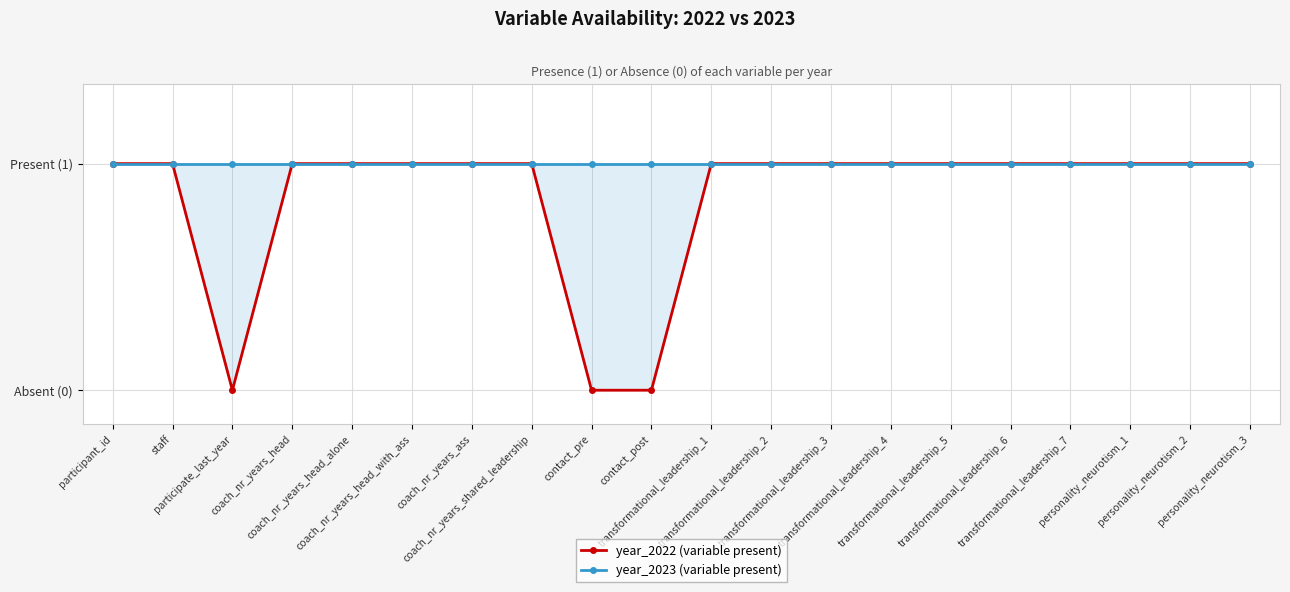

Reading left to right, transcribe all the data shown in this chart.

year_2022 (variable present): participant_id=1	staff=1	participate_last_year=0	coach_nr_years_head=1	coach_nr_years_head_alone=1	coach_nr_years_head_with_ass=1	coach_nr_years_ass=1	coach_nr_years_shared_leadership=1	contact_pre=0	contact_post=0	transformational_leadership_1=1	transformational_leadership_2=1	transformational_leadership_3=1	transformational_leadership_4=1	transformational_leadership_5=1	transformational_leadership_6=1	transformational_leadership_7=1	personality_neurotism_1=1	personality_neurotism_2=1	personality_neurotism_3=1
year_2023 (variable present): participant_id=1	staff=1	participate_last_year=1	coach_nr_years_head=1	coach_nr_years_head_alone=1	coach_nr_years_head_with_ass=1	coach_nr_years_ass=1	coach_nr_years_shared_leadership=1	contact_pre=1	contact_post=1	transformational_leadership_1=1	transformational_leadership_2=1	transformational_leadership_3=1	transformational_leadership_4=1	transformational_leadership_5=1	transformational_leadership_6=1	transformational_leadership_7=1	personality_neurotism_1=1	personality_neurotism_2=1	personality_neurotism_3=1